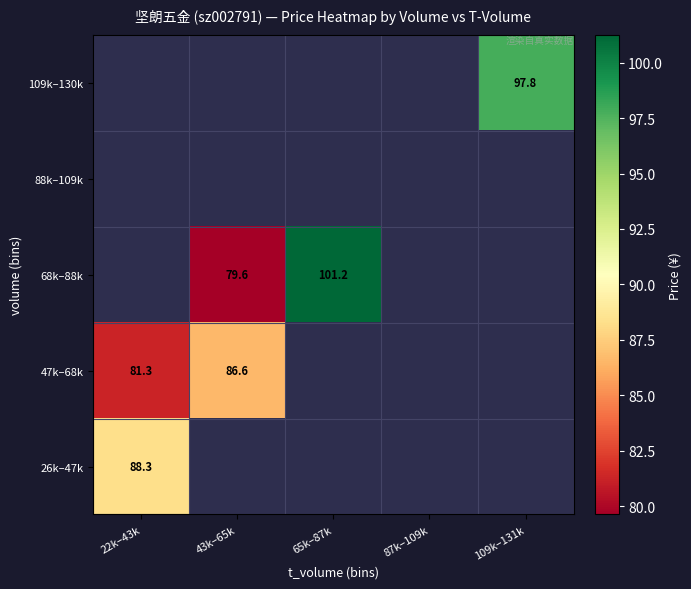

At which label is 26k–47k closest to 88?

22k–43k